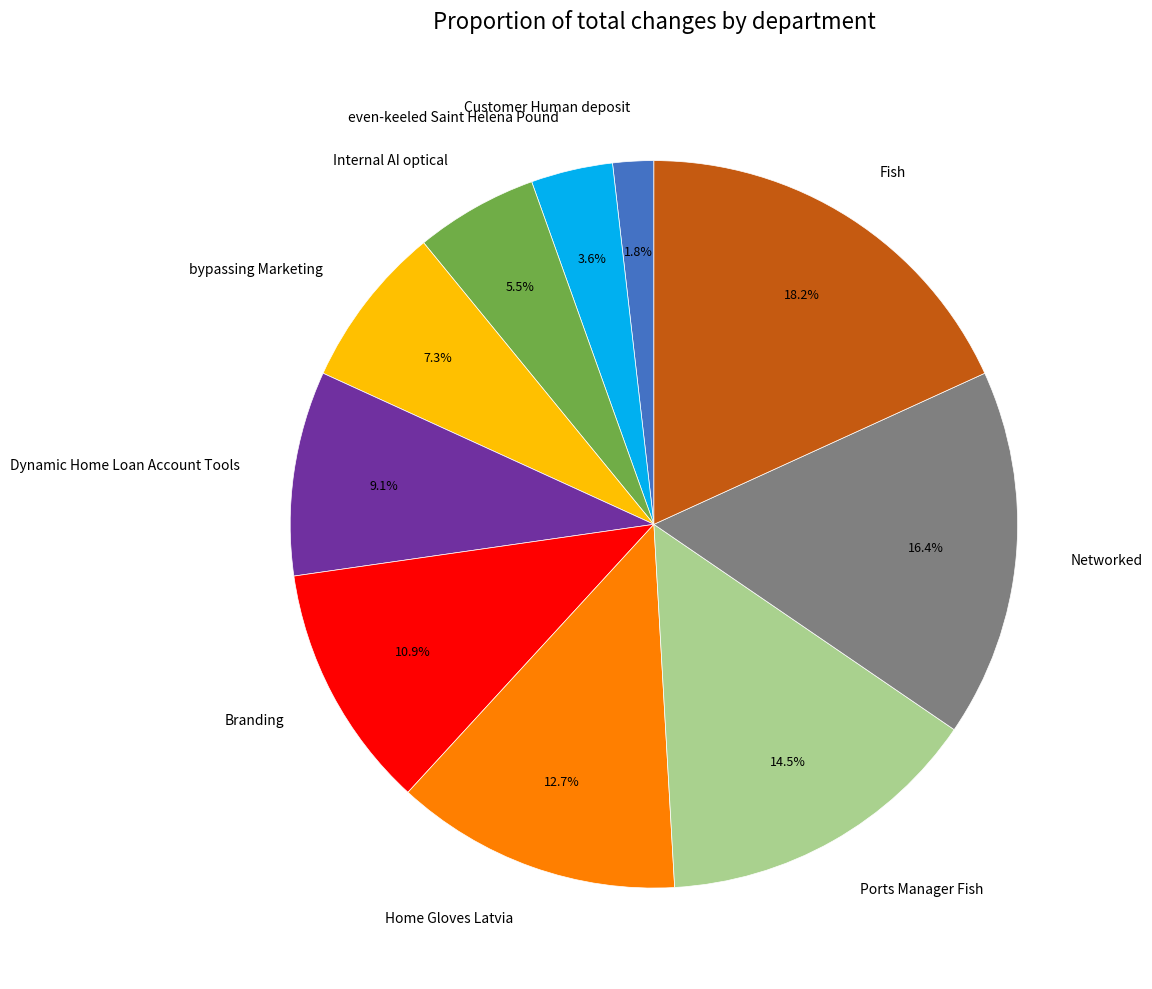

The Home Gloves Latvia slice represents 26% of the pie. True or false?

False